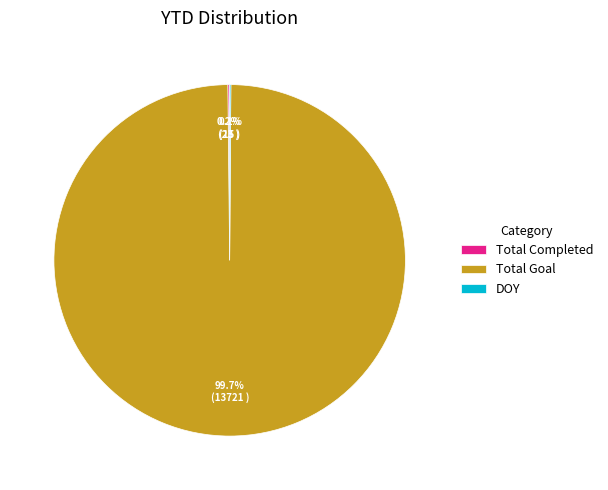

To the nearest percent, what portion does Total Goal represent?

100%